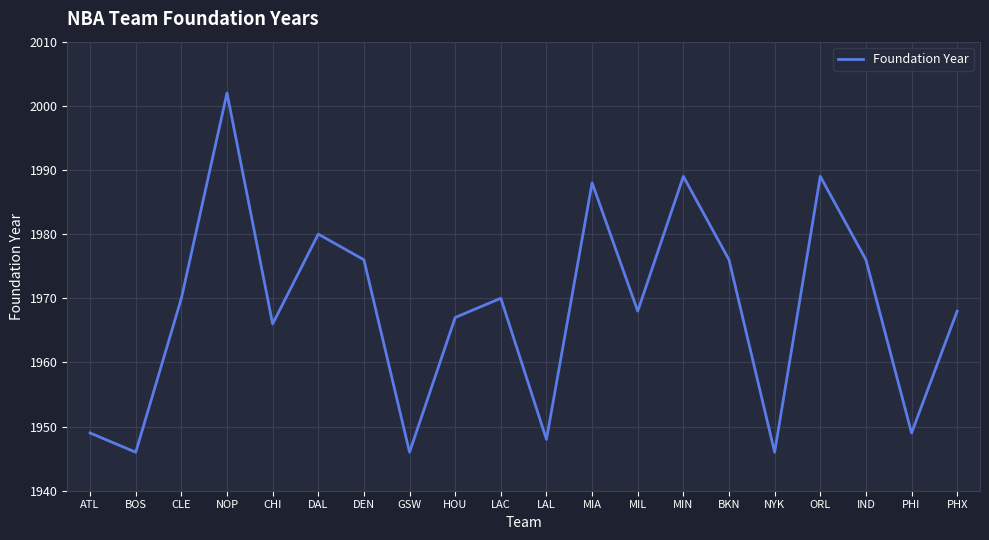

What is the maximum value shown in the chart?

2002